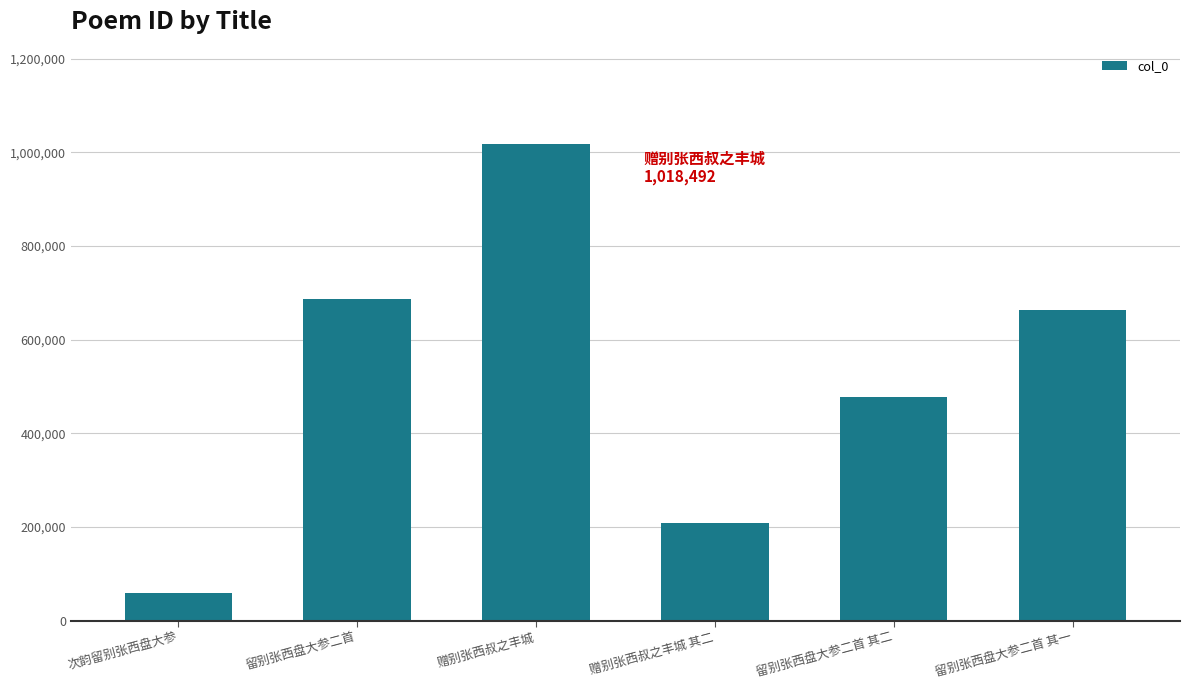

True or false: the data shows 1018492 at 赠别张西叔之丰城.

True